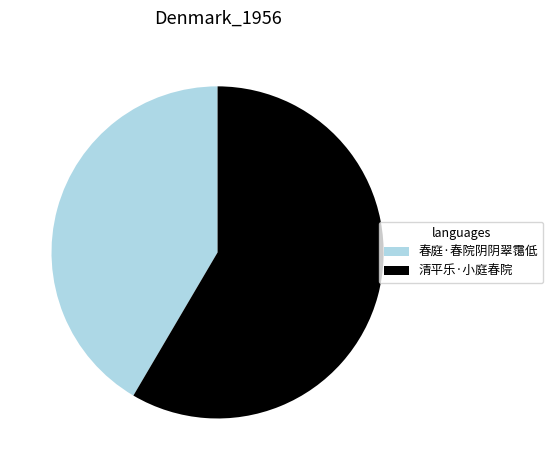

Rank the categories by value from highest to lowest.

清平乐·小庭春院, 春庭·春院阴阴翠霭低